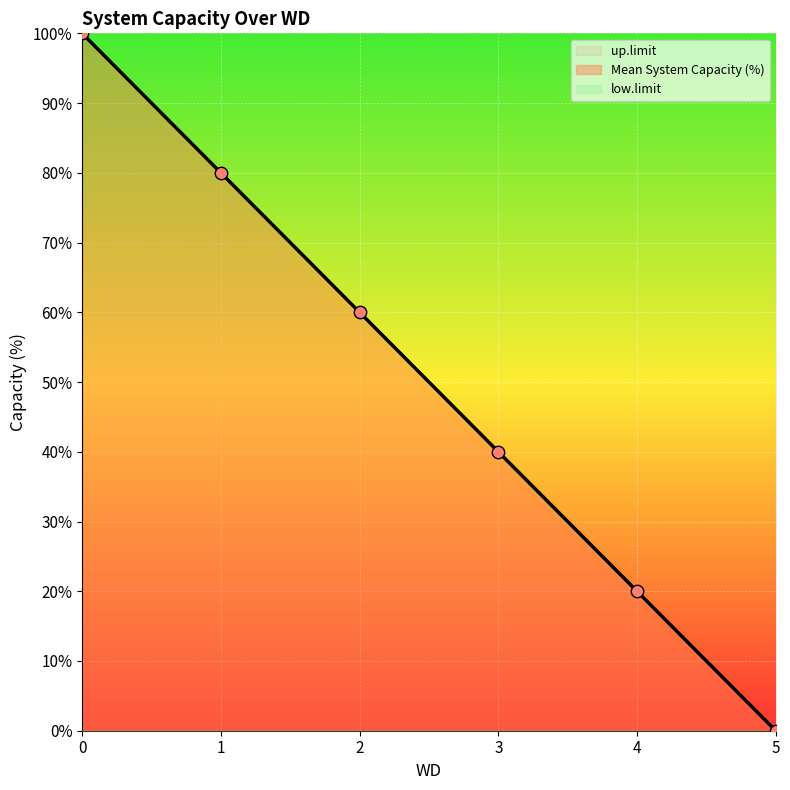

Which series has the largest Y range (max minus min)?

Mean System Capacity (%)